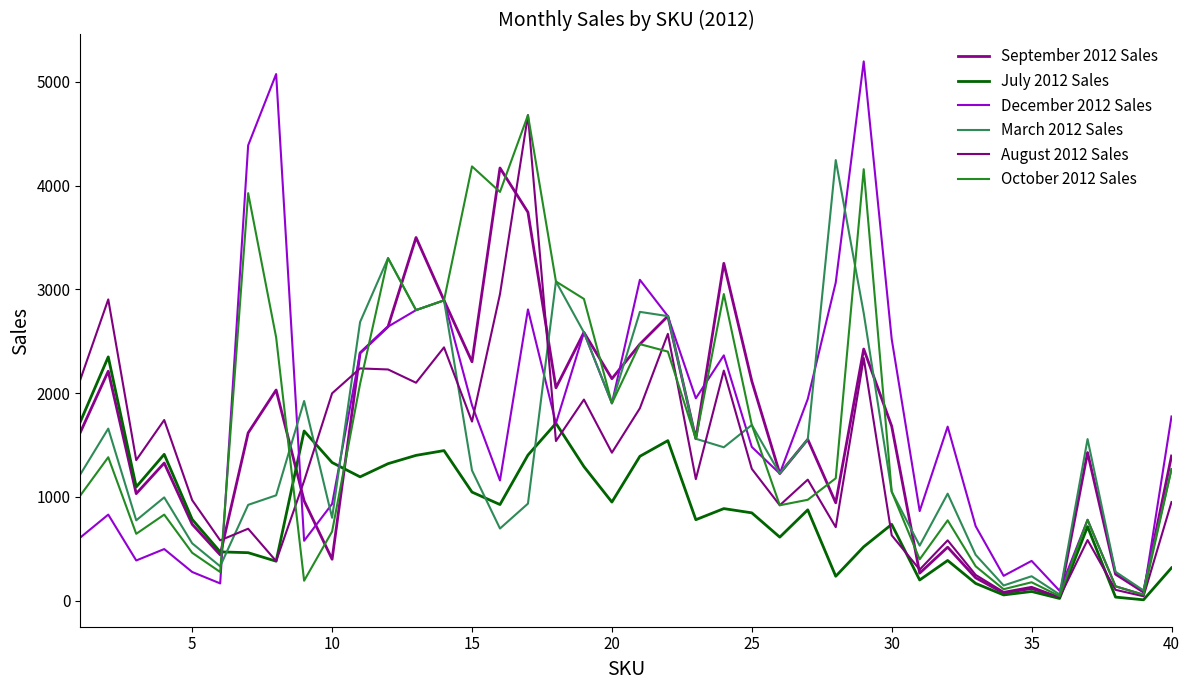

How many intersections are there between December 2012 Sales and July 2012 Sales?

3